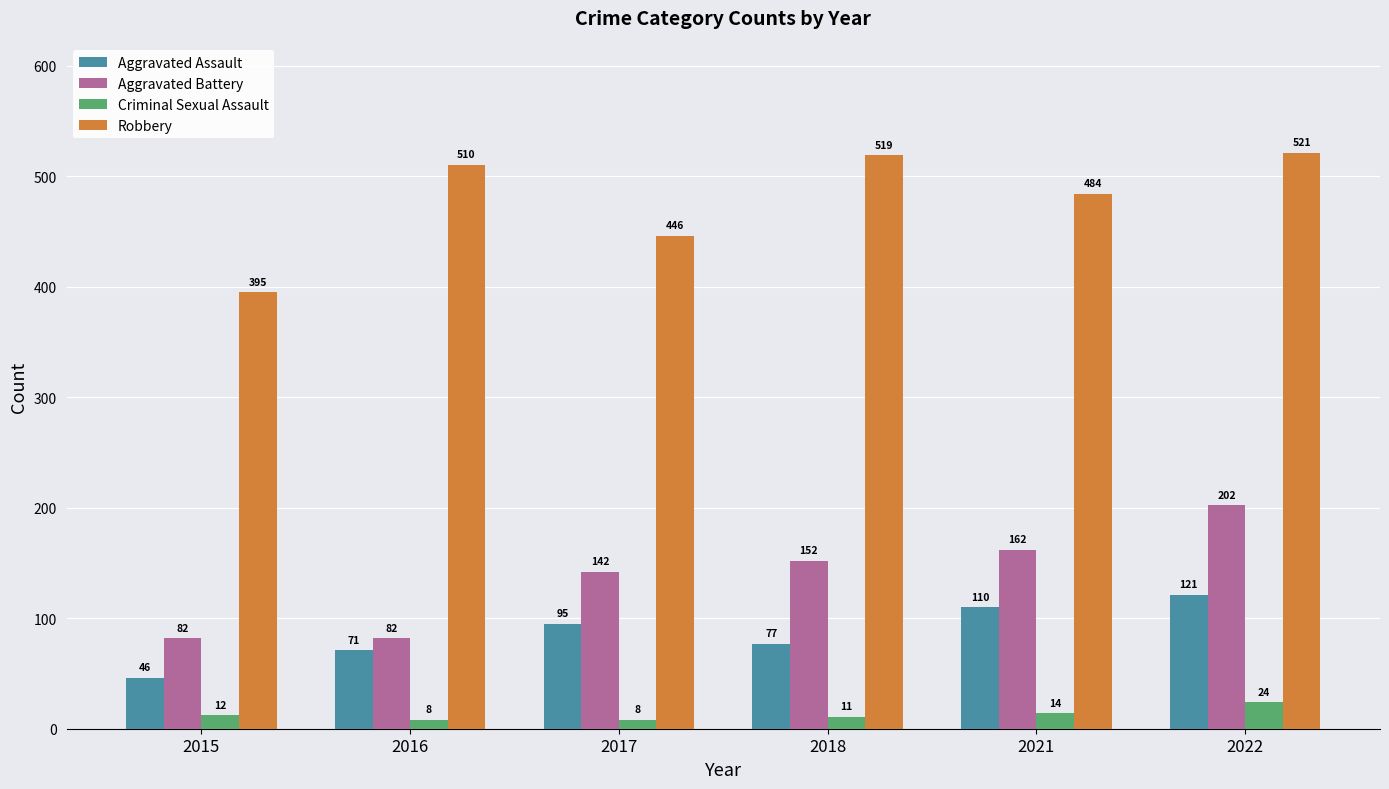

What is the average value of the Aggravated Assault series?

87